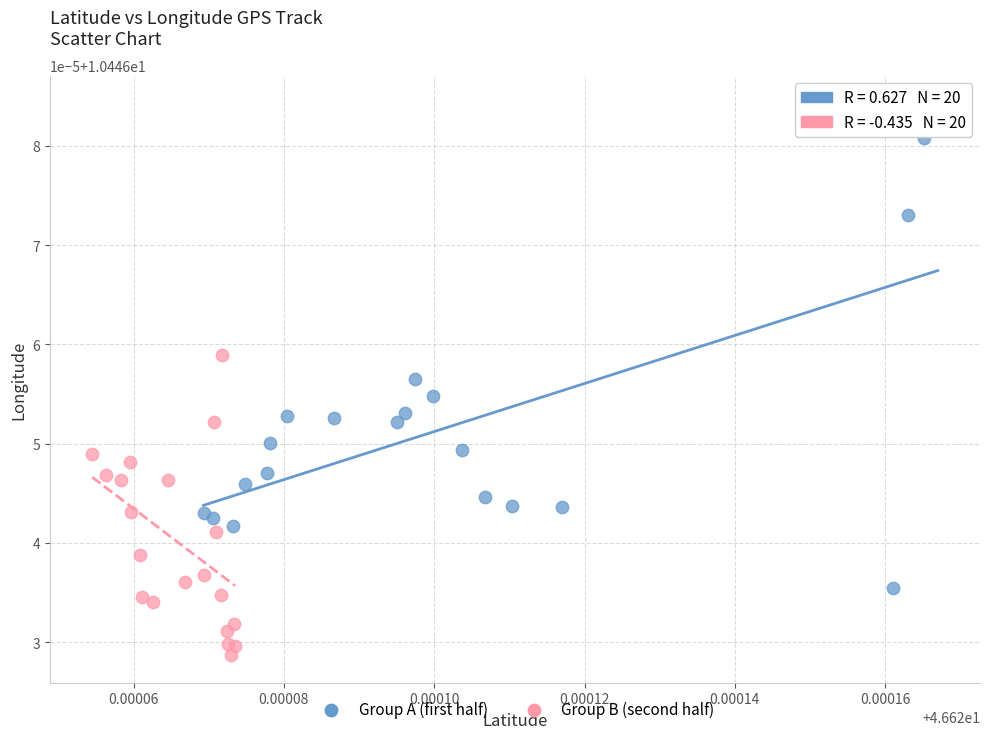

What are all the series names shown in the legend?

Group A (first half), Group B (second half)